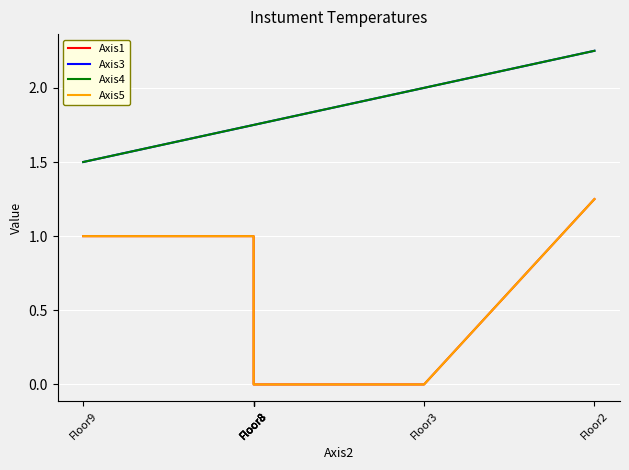

What is the difference between the second highest and minimum values in the Axis3 series?

0.5